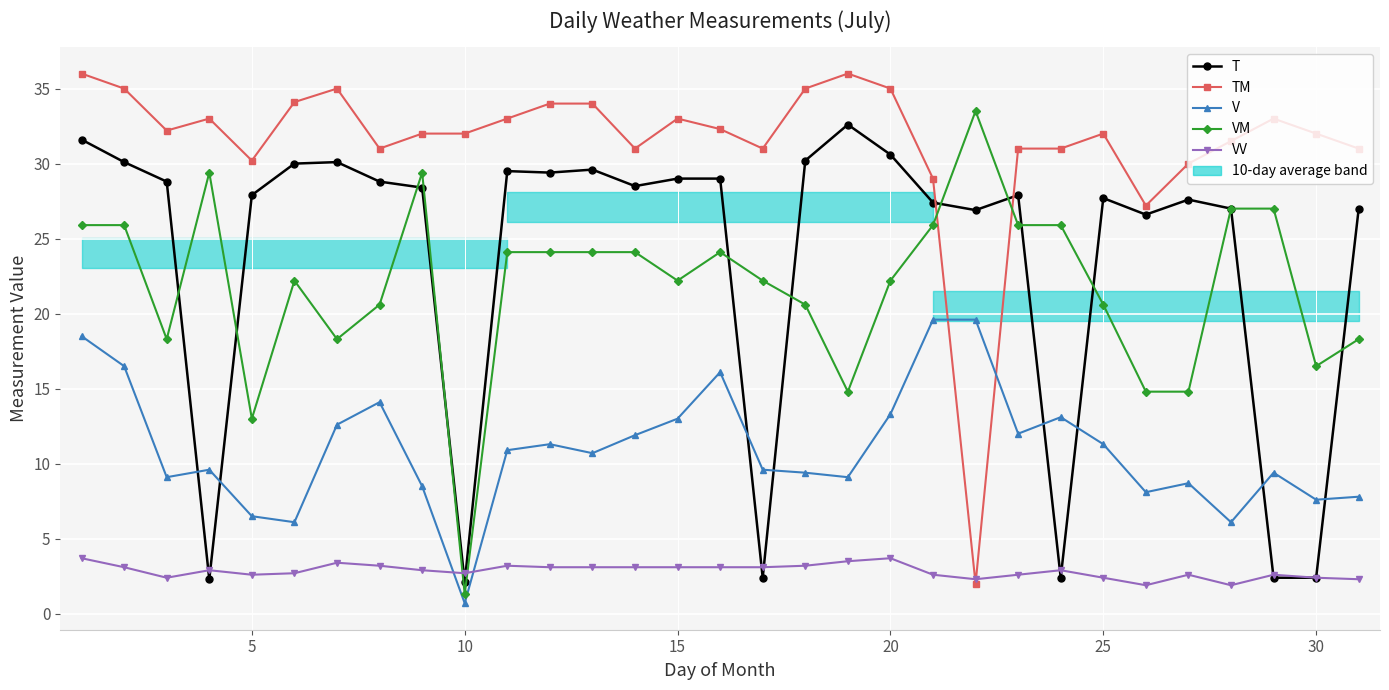

Which series has the widest spread of values?

TM